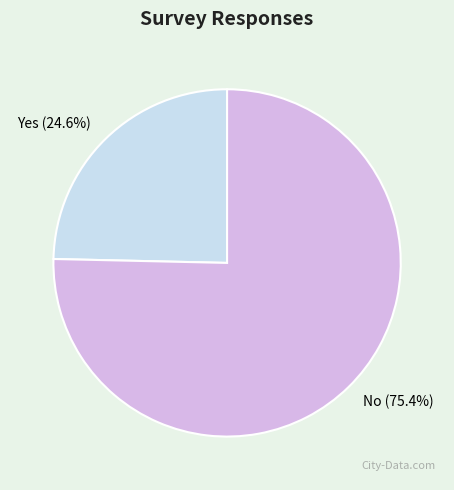

To the nearest percent, what portion does No represent?

75%